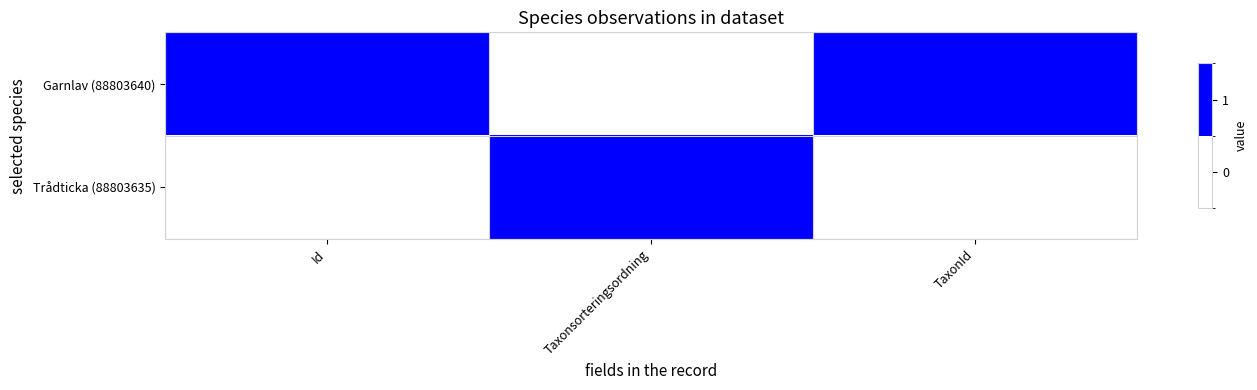

At how many categories does at least one series exceed 0?

3